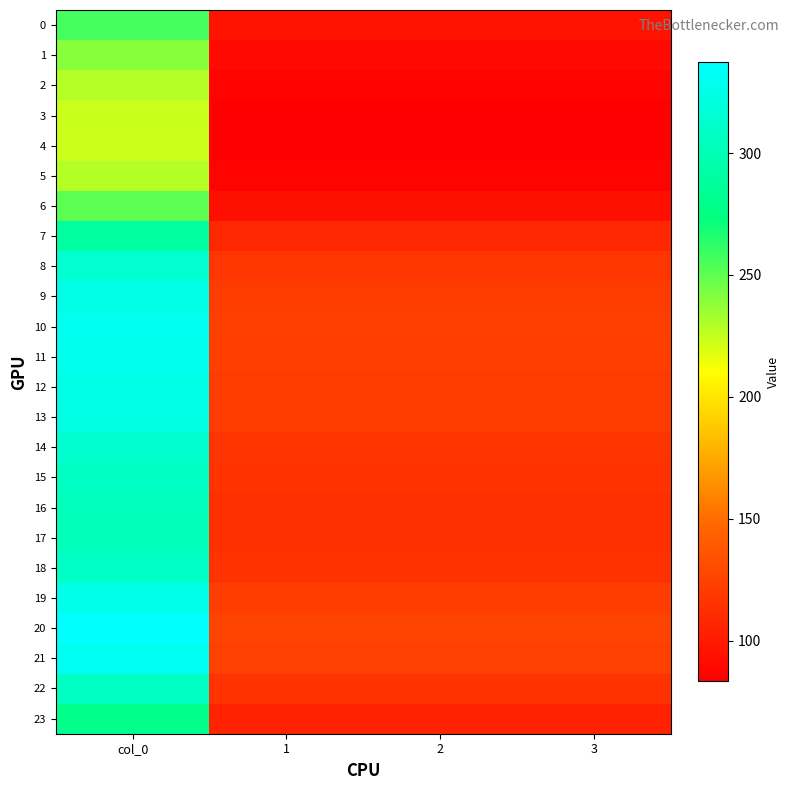

At which category does the chart reach its minimum across all series?

1